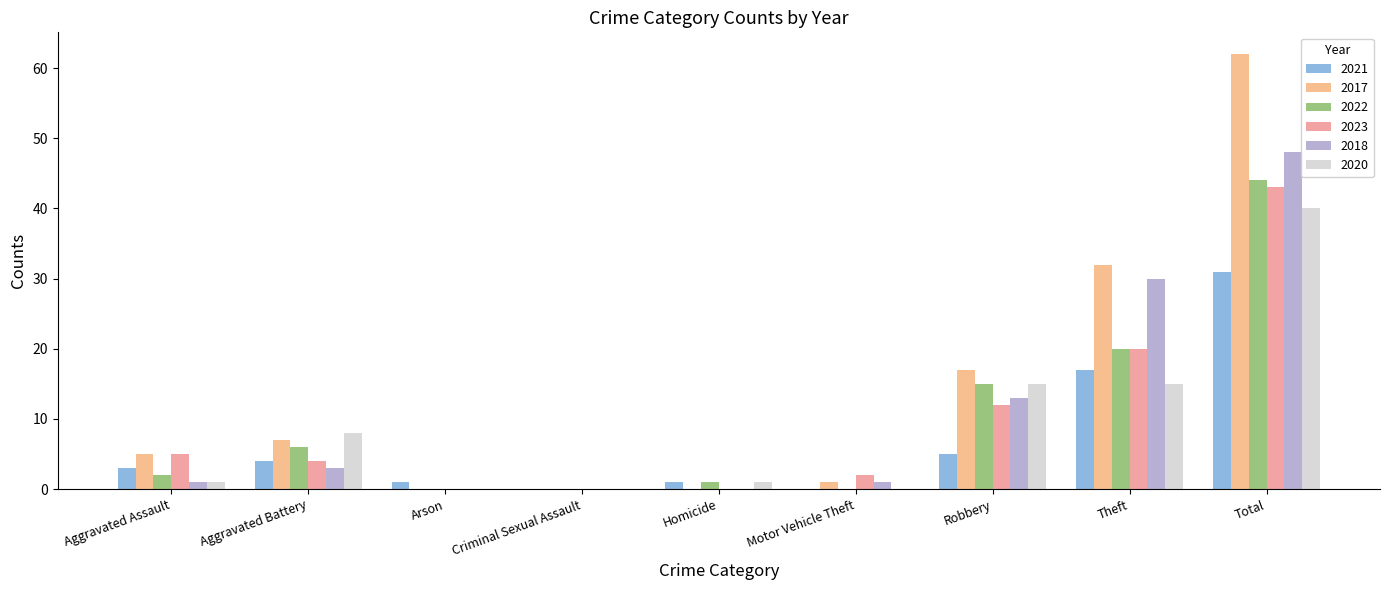

At which category is the sum across all series the highest?

Total